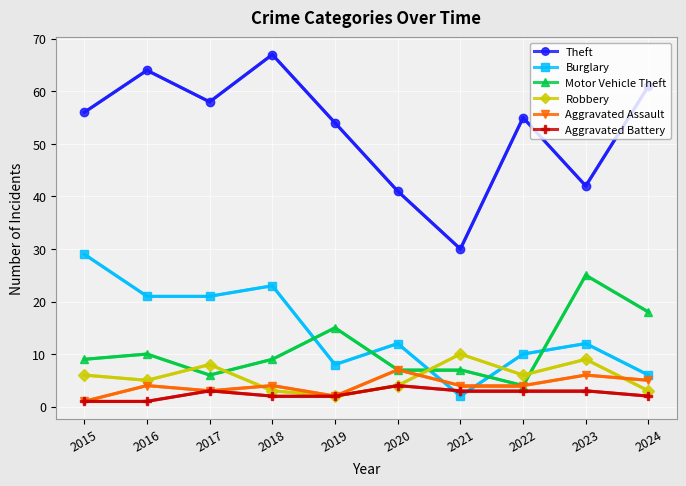

How many data points does each series have?

10